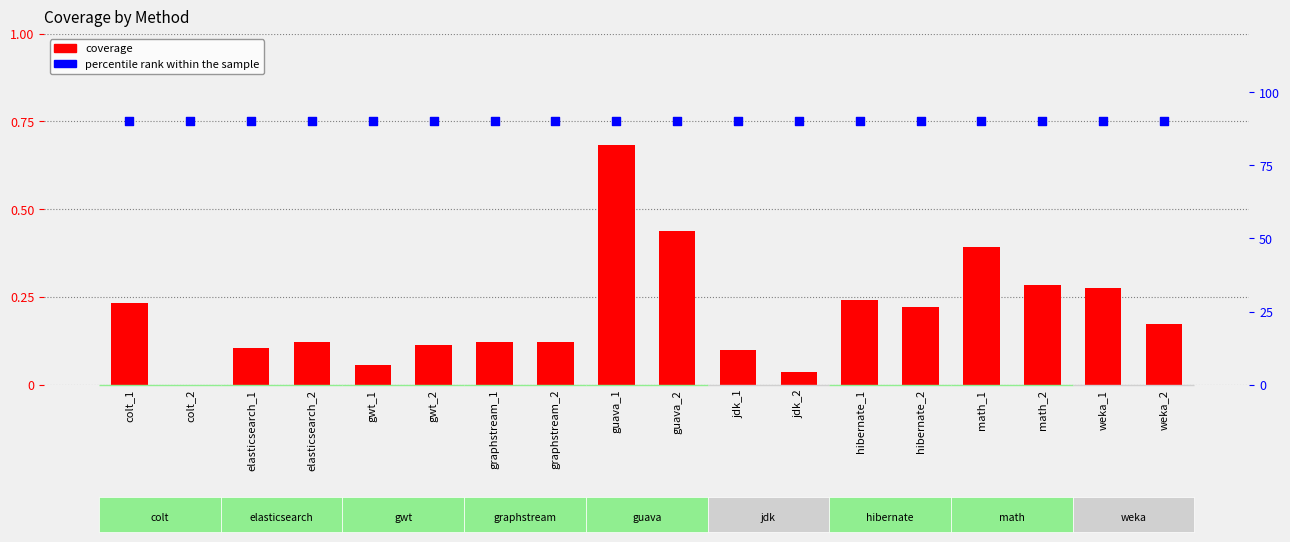

At how many categories does at least one series exceed 0?

18